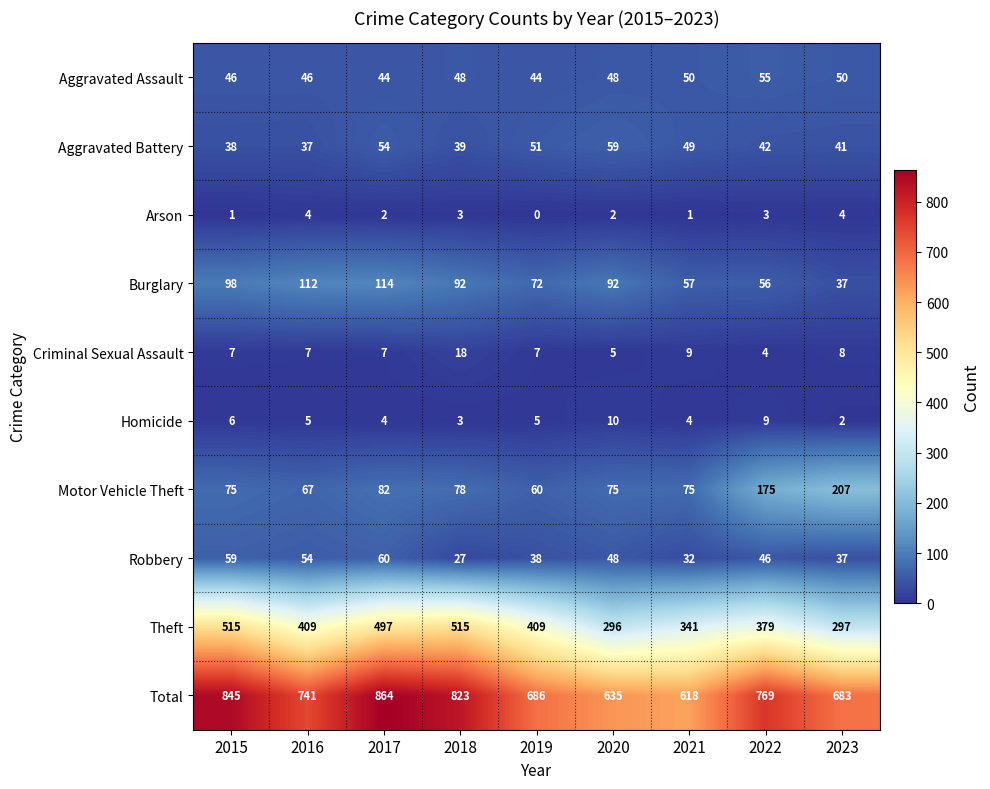

At which category does the chart reach its minimum across all series?

2019